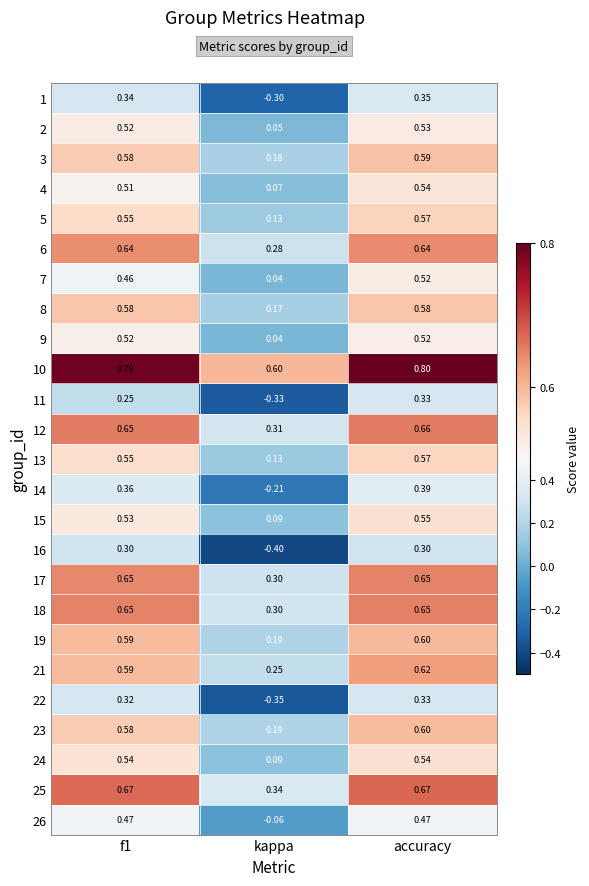

Which label corresponds to the largest value in the chart?

accuracy